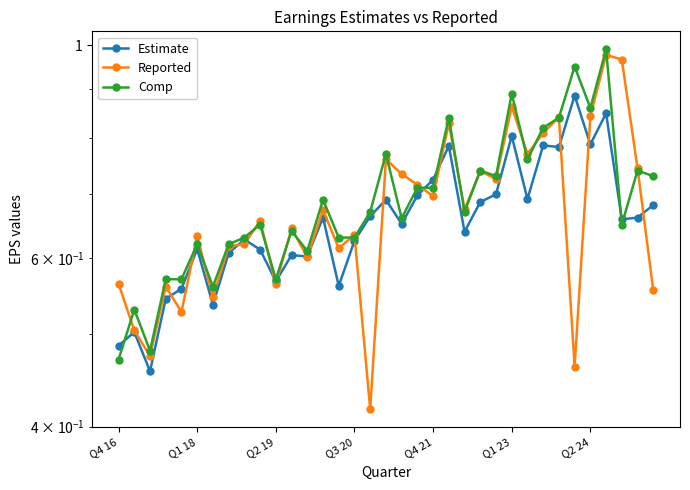

What is the approximate value of Reported at 27?

0.8